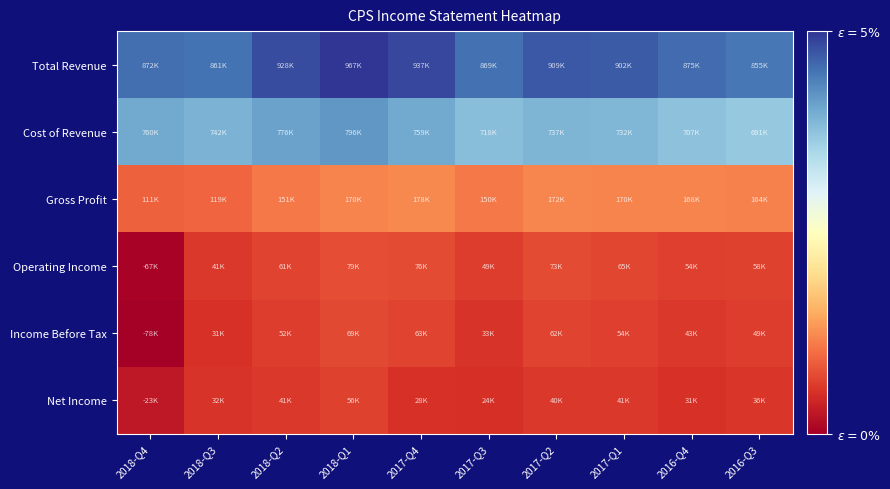

What is the spread (max minus min) of values at 2017-Q4?

909400